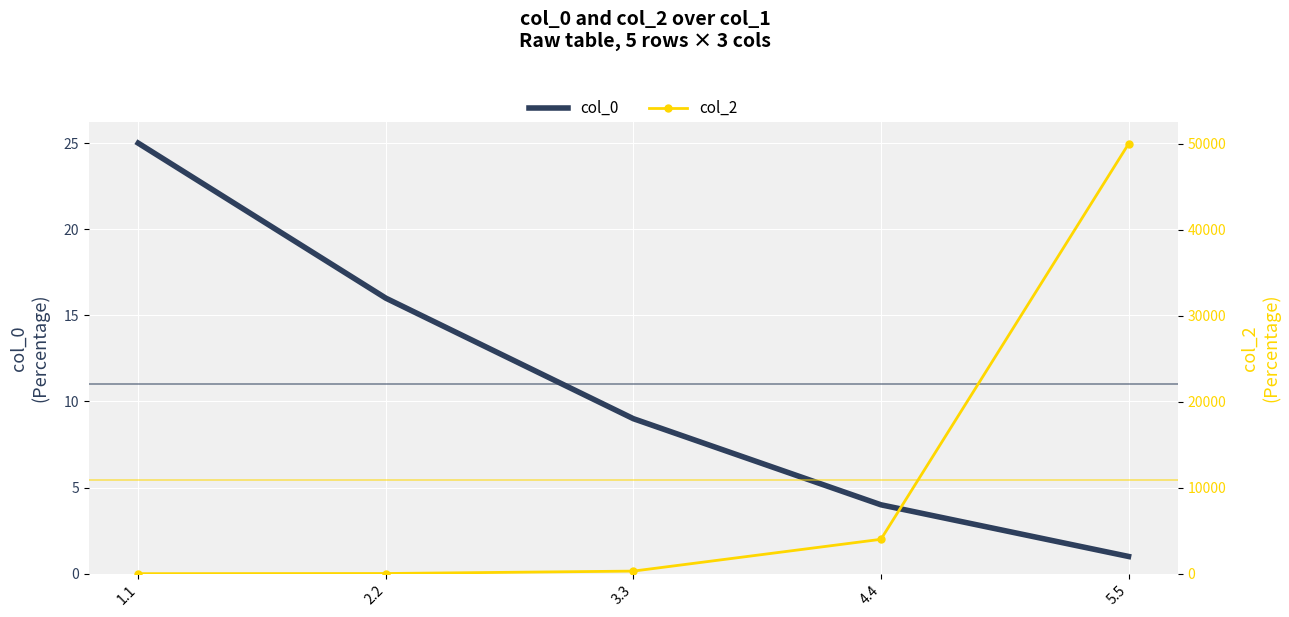

How many intersections are there between col_2 and col_0?

1